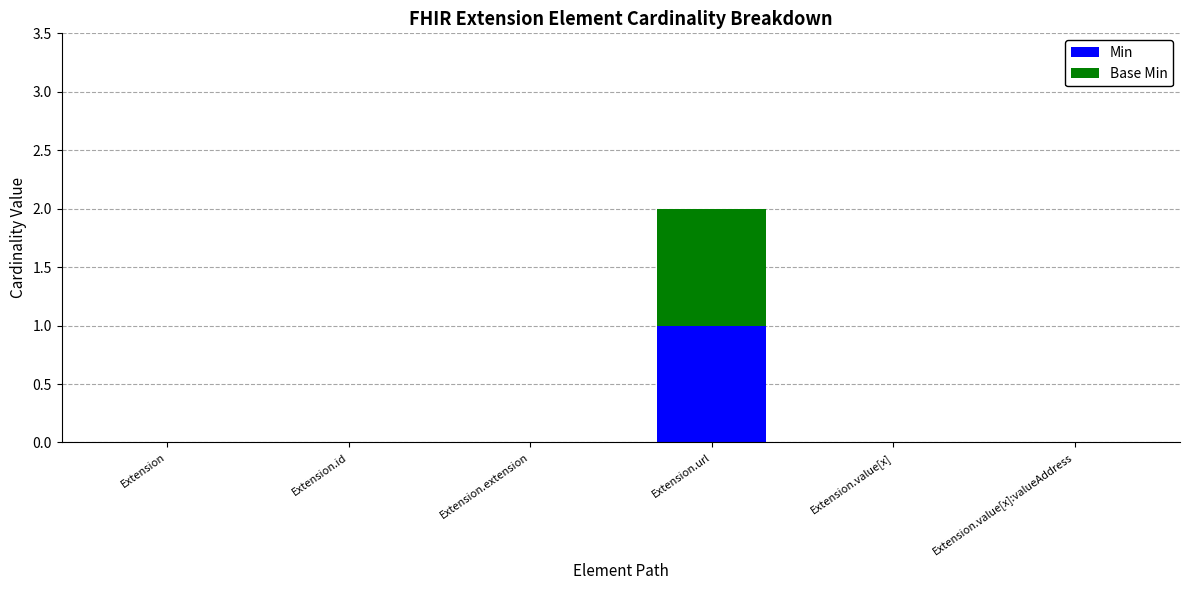

At which category is the sum across all series the highest?

Extension.url